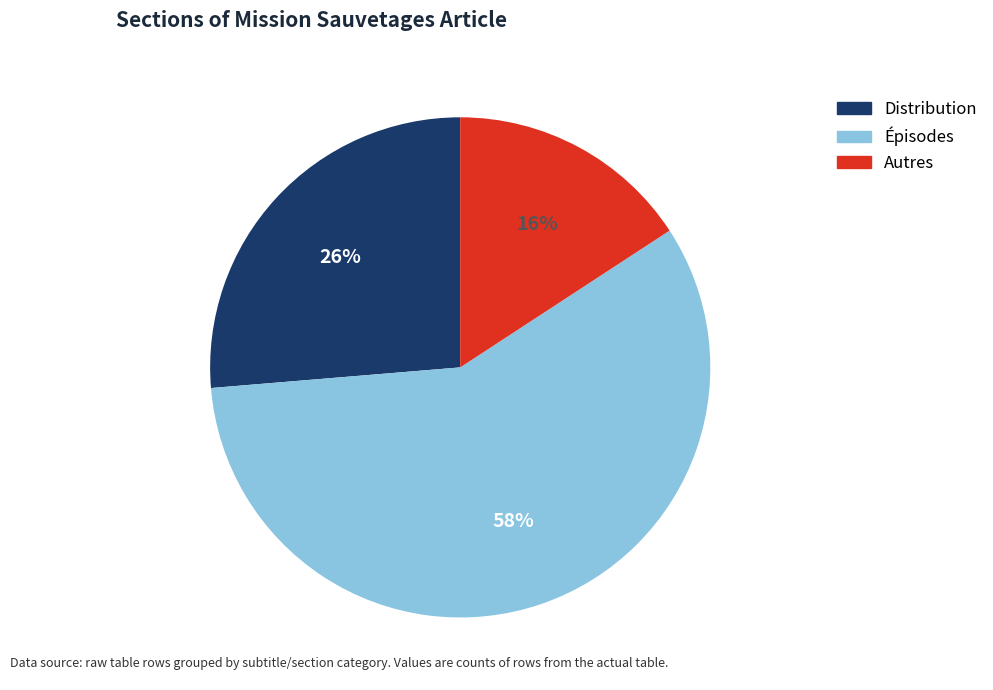

Is there a majority slice in this chart?

Yes